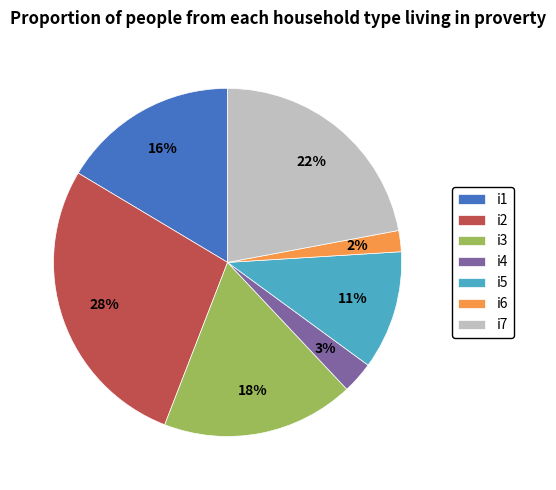

Which has a higher value, i3 or i2?

i2